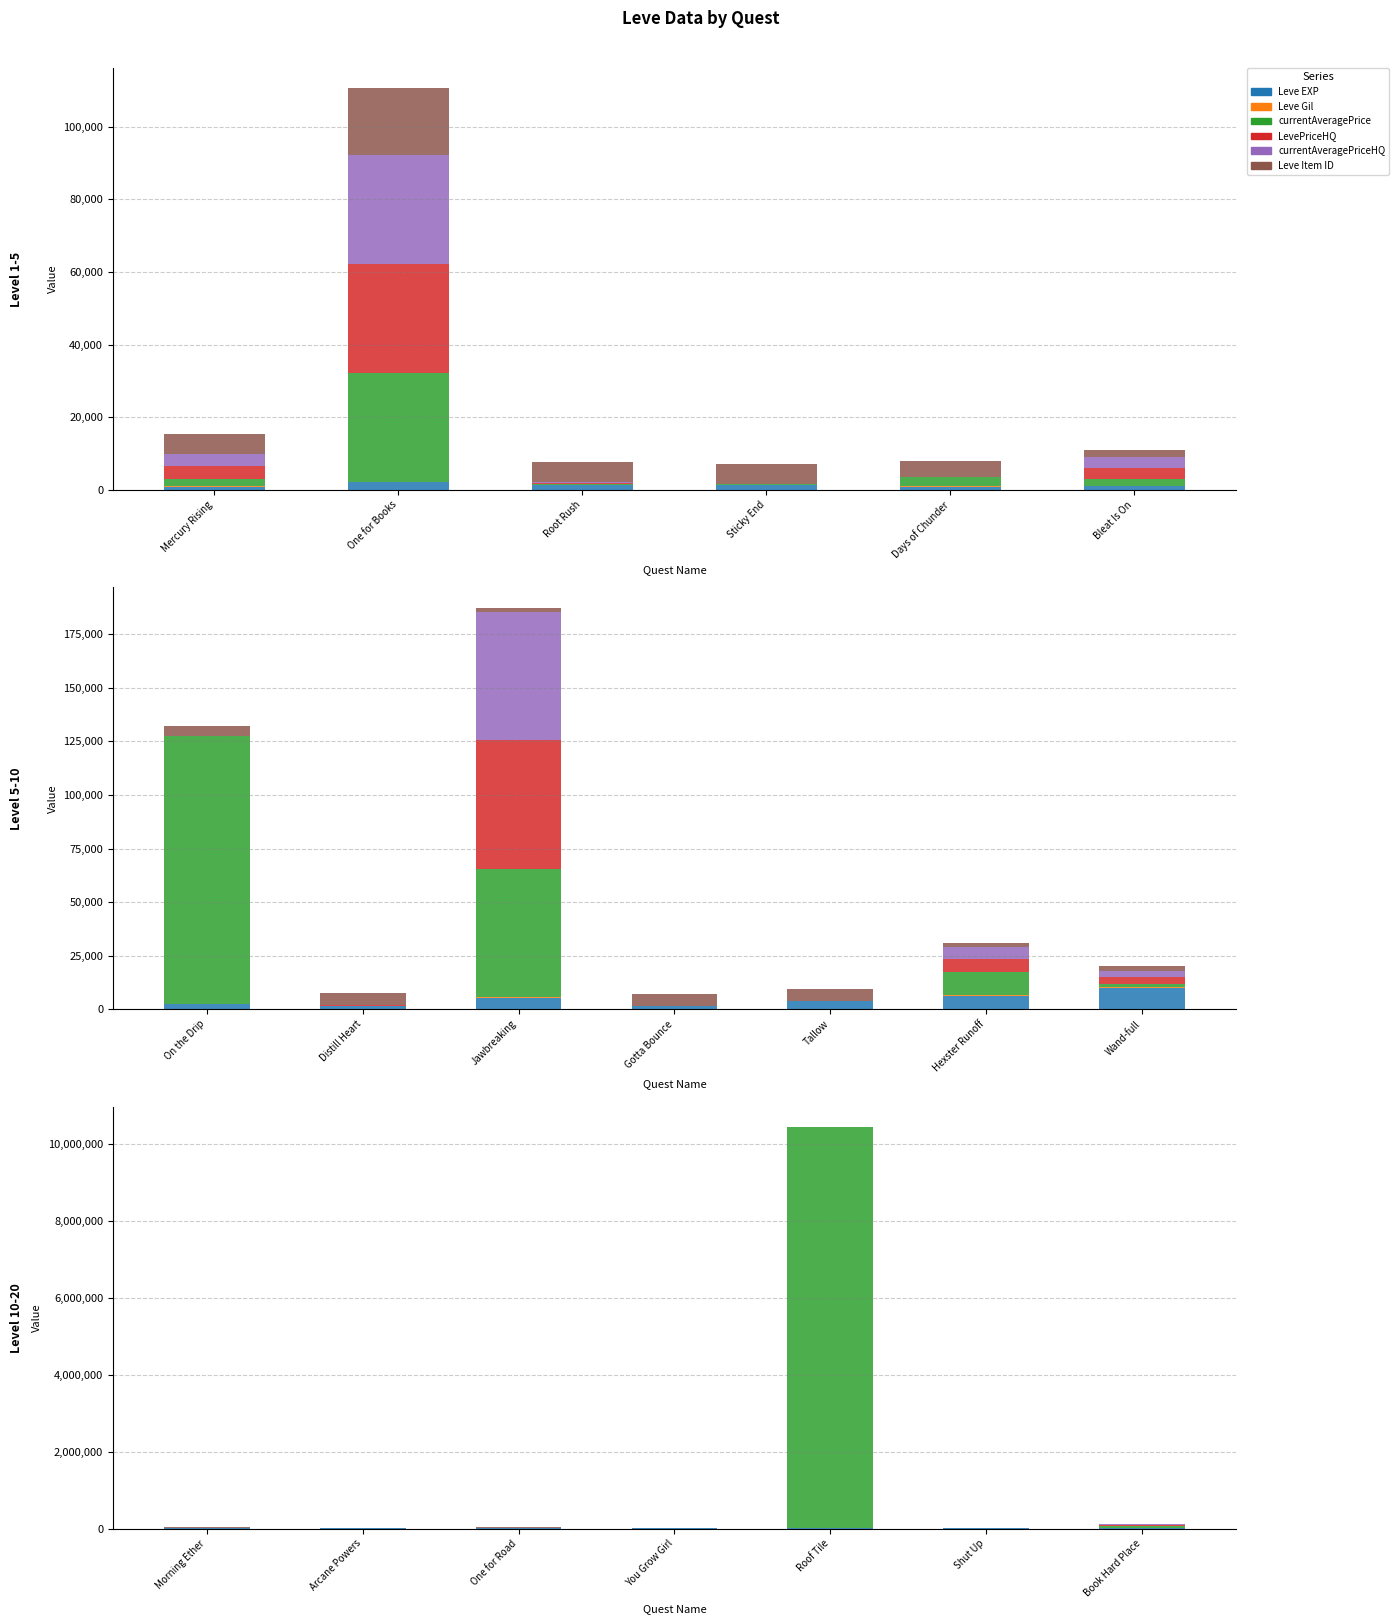

What is the lowest value of the Leve Gil series?

168